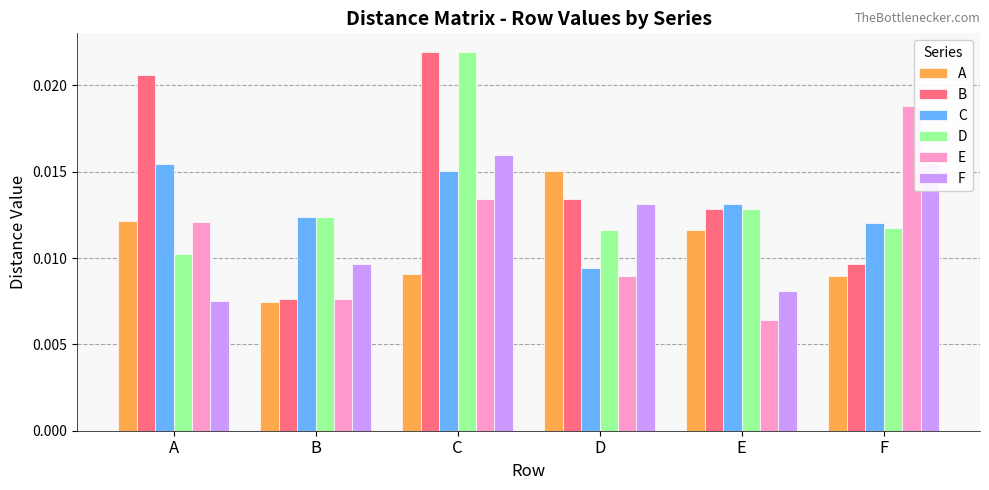

How many groups of bars are there?

6